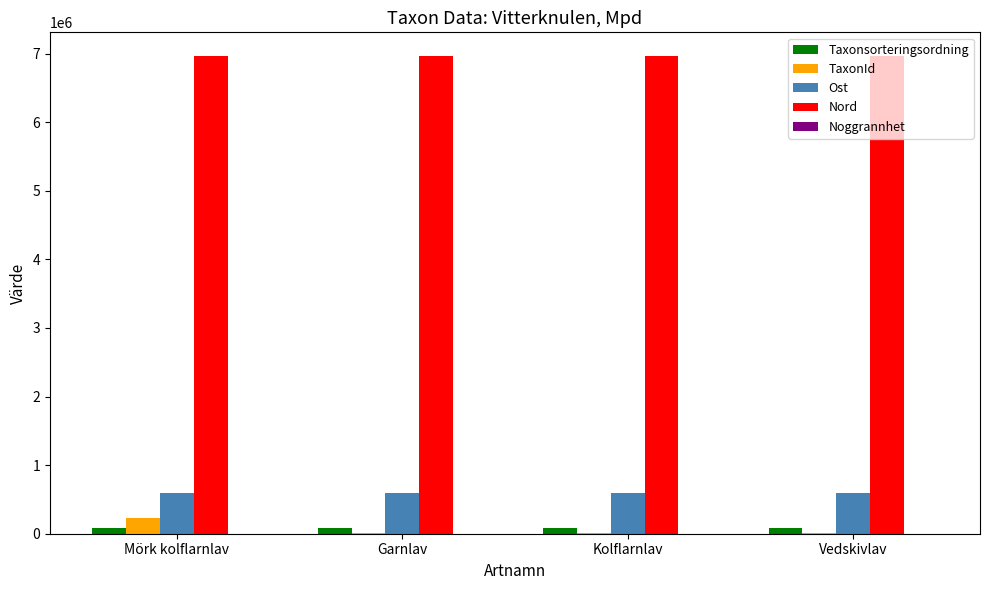

What is the average value of the TaxonId series?

62059